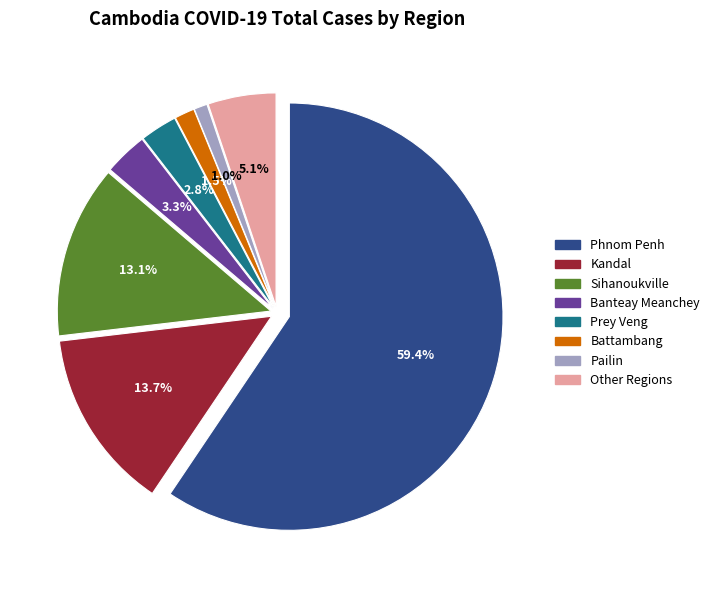

Is there a majority slice in this chart?

Yes